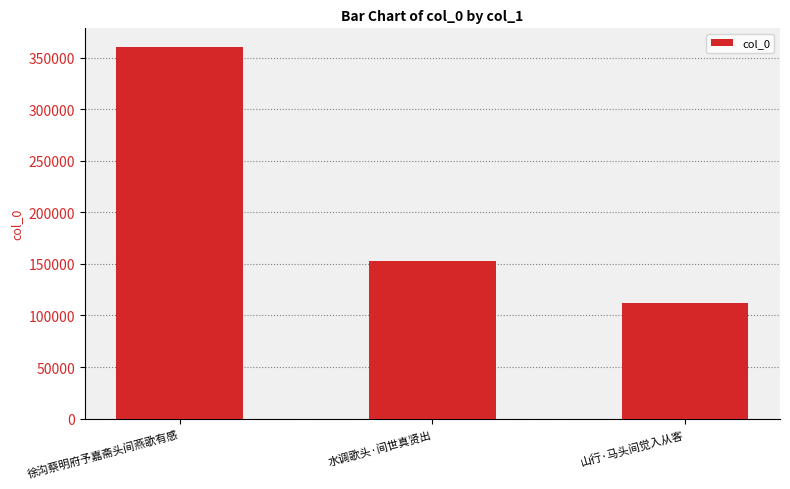

How many distinct data groups are displayed?

1